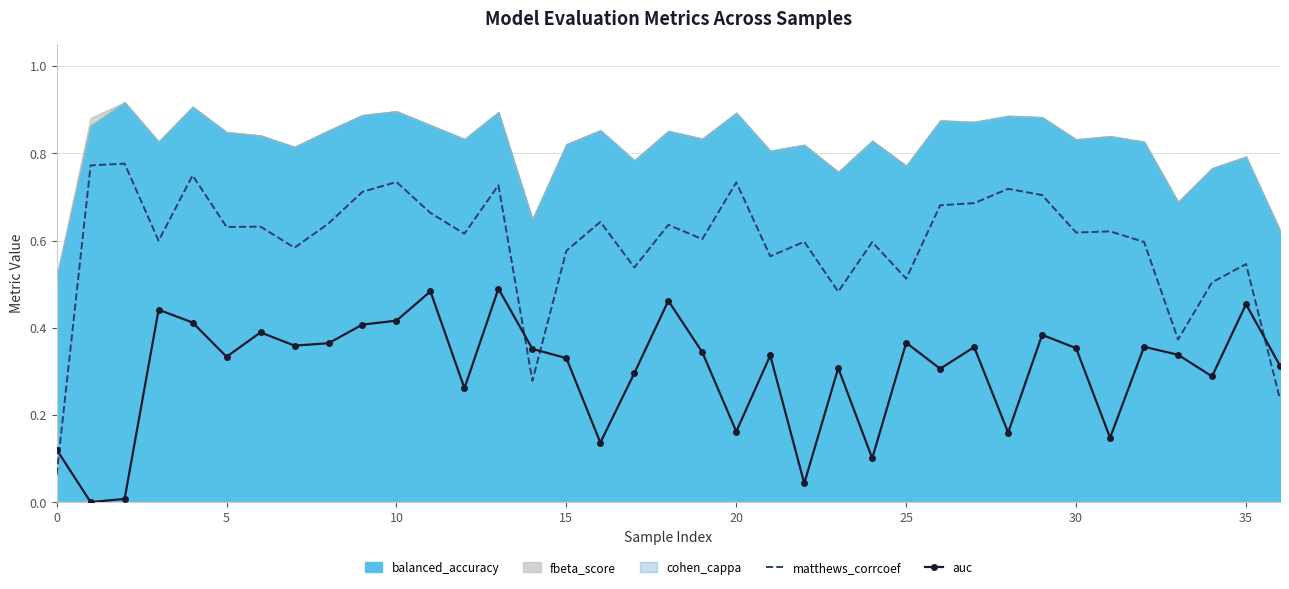

After their last crossing, which series has the higher values: auc or matthews_corrcoef?

auc